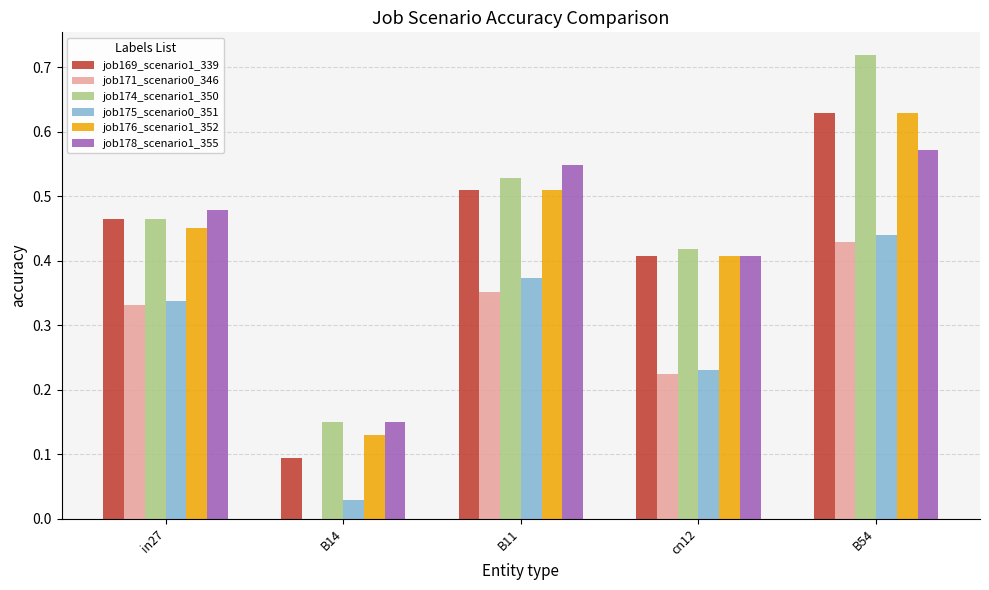

Between in27 and B11, which series saw the biggest shift?

job178_scenario1_355